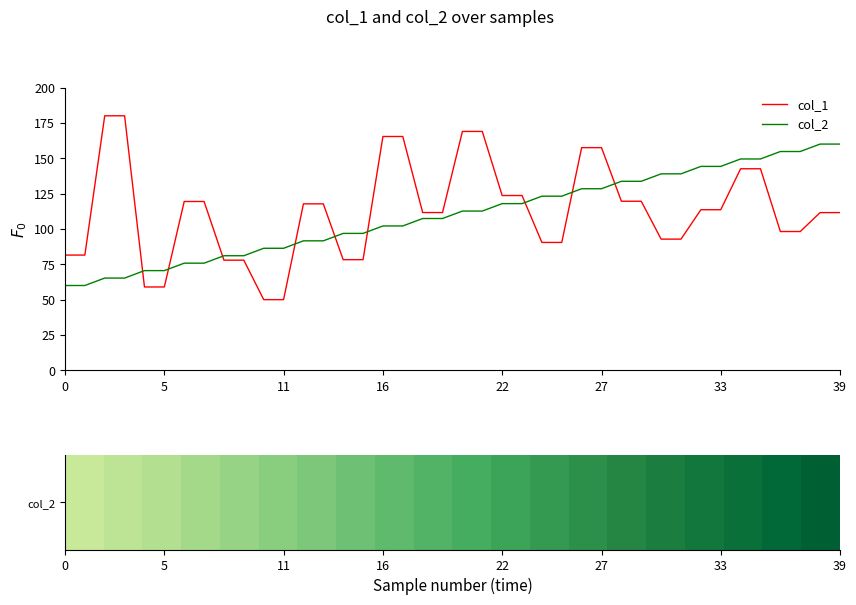

What is the minimum value for col_2?

60.0